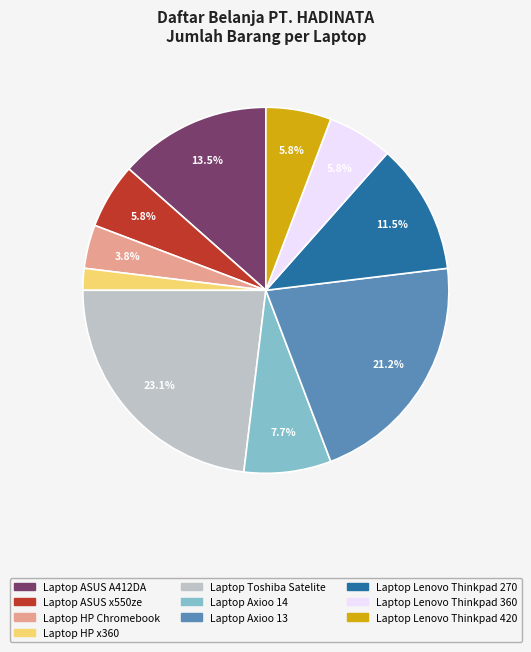

Count the number of slices in the pie.

10